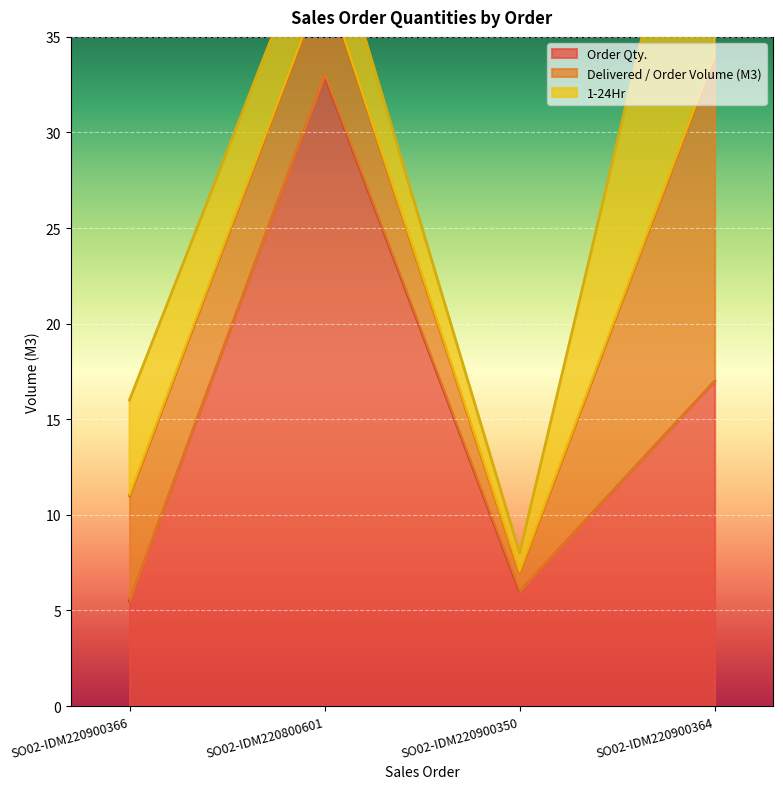

Reading right to left, what are all the values shown in this chart?

Order Qty.: SO02-IDM220900364=17.0	SO02-IDM220900350=6.0	SO02-IDM220800601=33.0	SO02-IDM220900366=5.5
Delivered / Order Volume (M3): SO02-IDM220900364=17.0	SO02-IDM220900350=1.0	SO02-IDM220800601=5.0	SO02-IDM220900366=5.5
1-24Hr: SO02-IDM220900364=17.0	SO02-IDM220900350=1.0	SO02-IDM220800601=4.0	SO02-IDM220900366=5.0